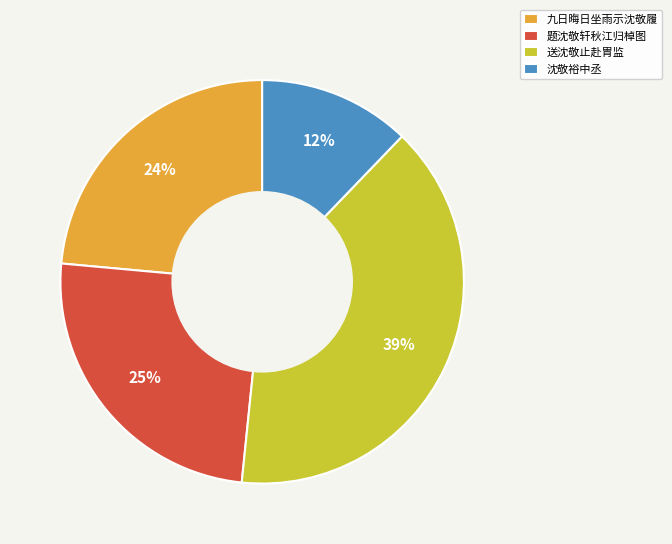

What is the ratio of the value at 送沈敬止赴胄监 to the value at 题沈敬轩秋江归棹图?

1.6